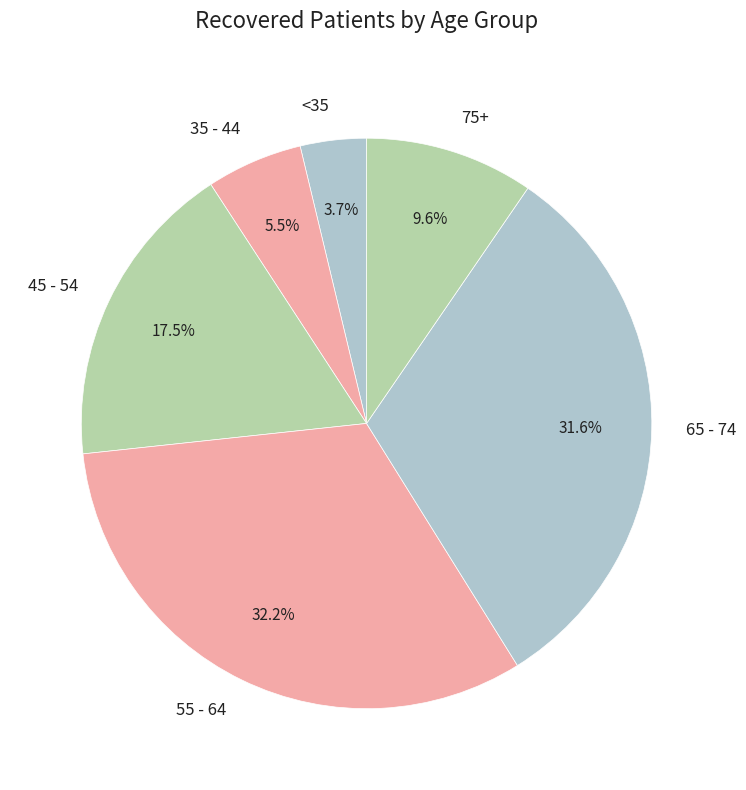

What is the largest slice in the pie chart?

55 - 64